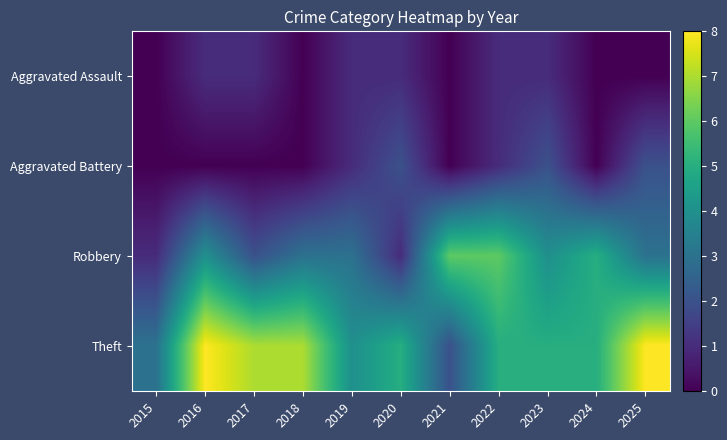

Reading left to right, transcribe all the data shown in this chart.

Aggravated Assault: 2015=0	2016=1	2017=1	2018=0	2019=1	2020=1	2021=0	2022=1	2023=1	2024=0	2025=0
Aggravated Battery: 2015=0	2016=0	2017=0	2018=0	2019=1	2020=2	2021=0	2022=1	2023=2	2024=0	2025=2
Robbery: 2015=1	2016=4	2017=2	2018=3	2019=3	2020=1	2021=6	2022=6	2023=4	2024=5	2025=3
Theft: 2015=3	2016=8	2017=7	2018=7	2019=4	2020=5	2021=2	2022=5	2023=5	2024=5	2025=8